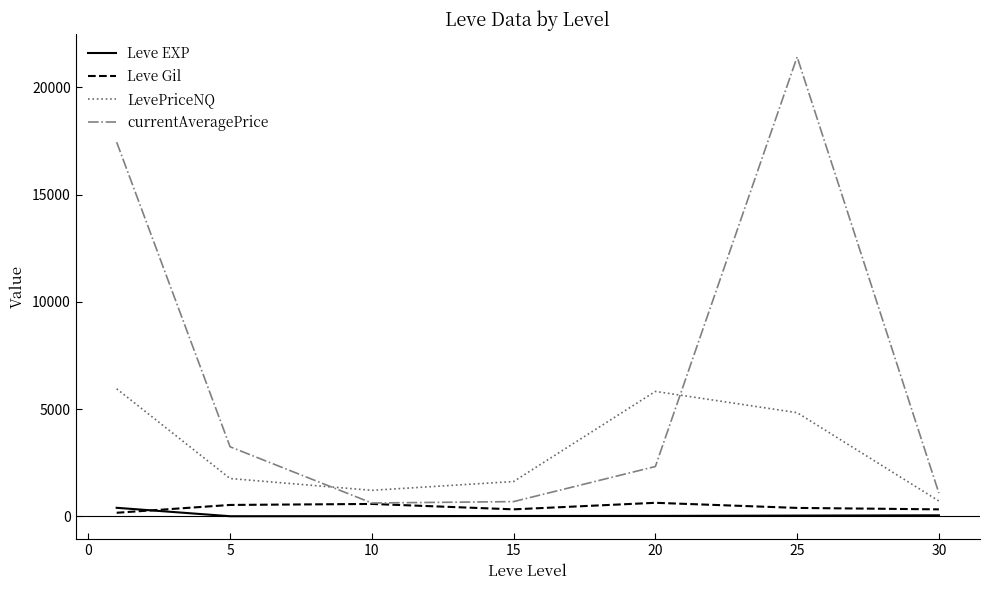

What is the maximum value shown in the chart?

21421.0